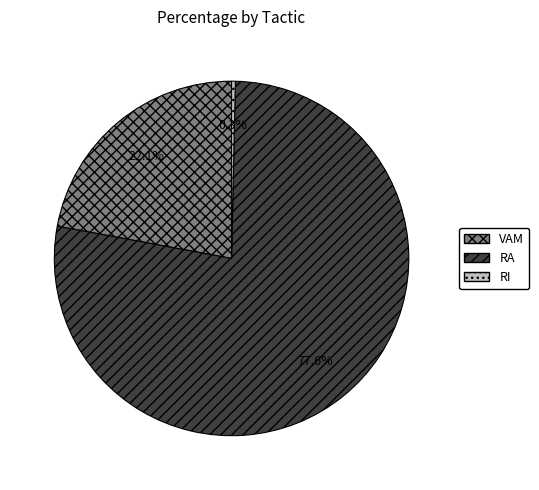

Does any single category account for the majority?

Yes